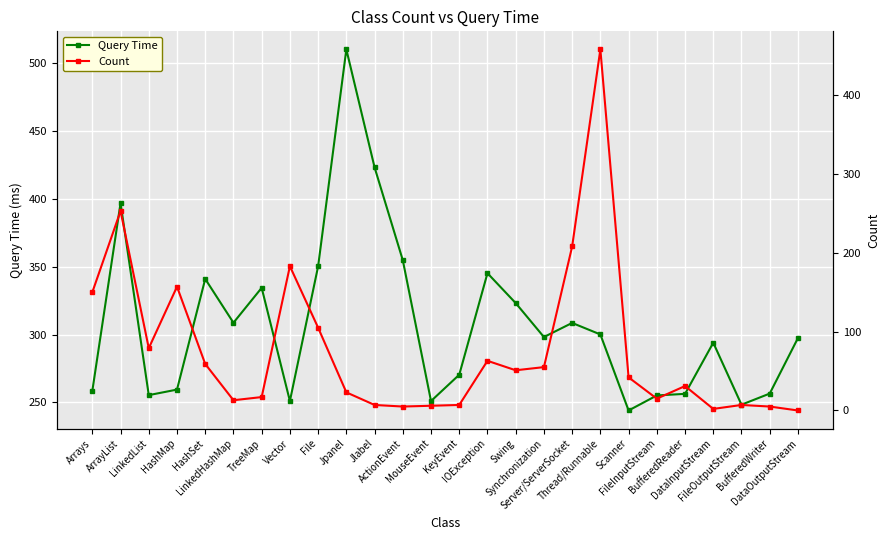

What is the label of the 11th point from the right?

Swing